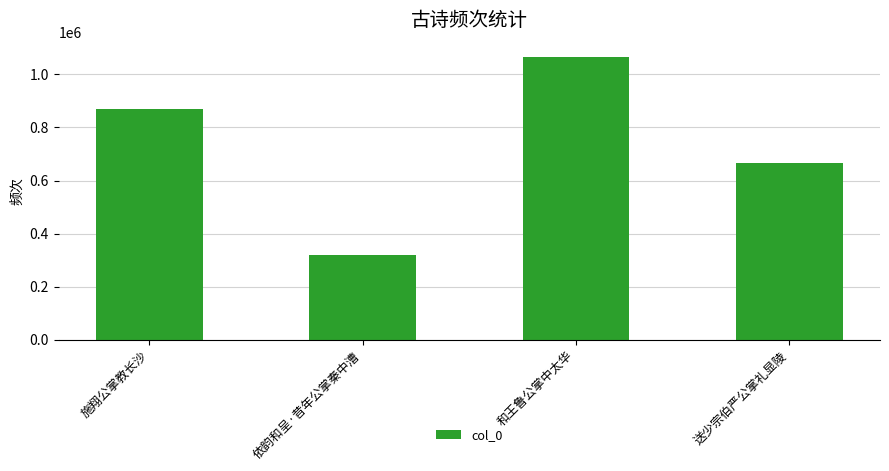

Does the chart contain any negative values?

No